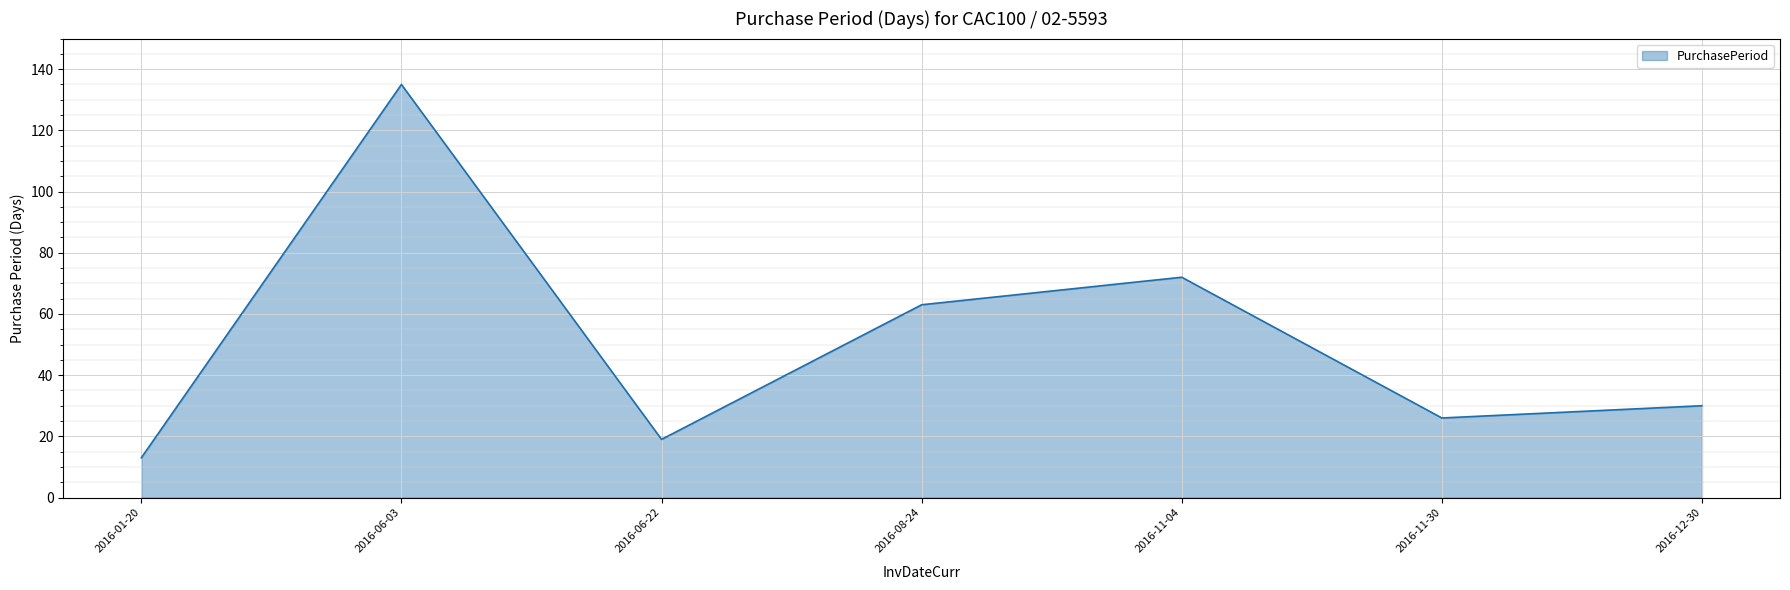

At which category does the data reach its first local valley?

2016-06-22